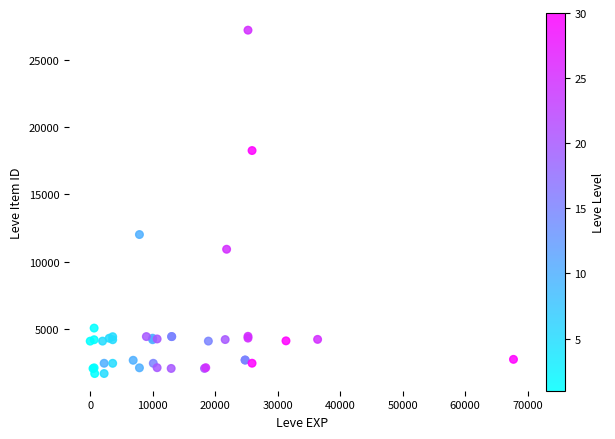

What Y value in the scatter plot is closest to 14448?

12018